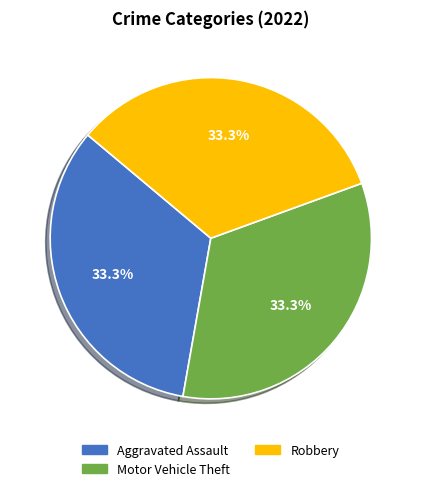

Does any single category account for the majority?

No